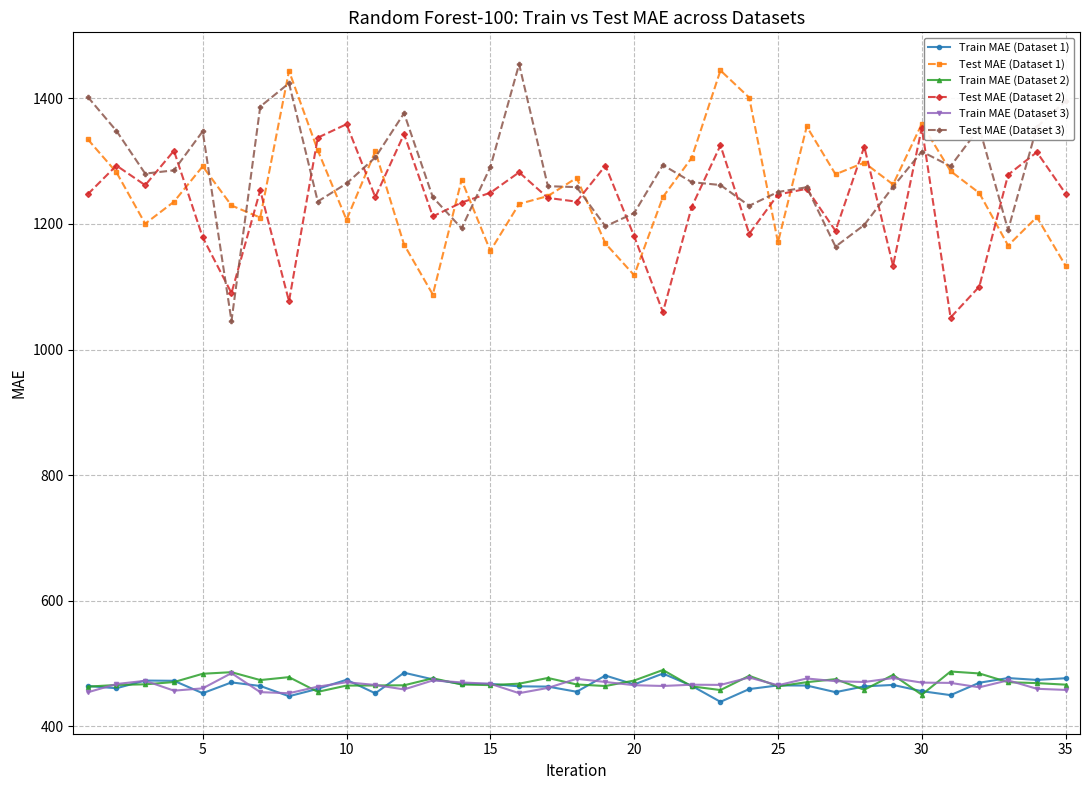

At how many categories does at least one series exceed 792?

35